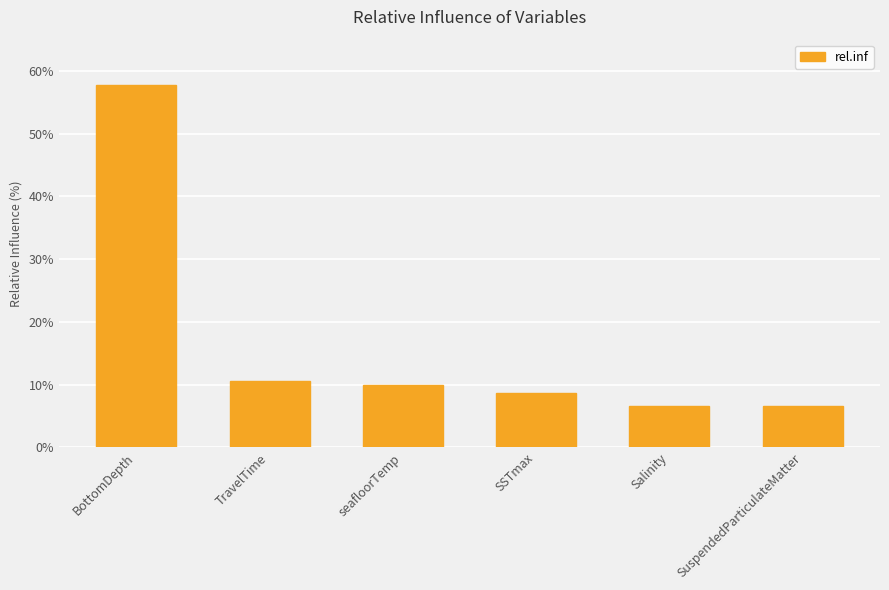

What is the greatest value displayed?

57.8